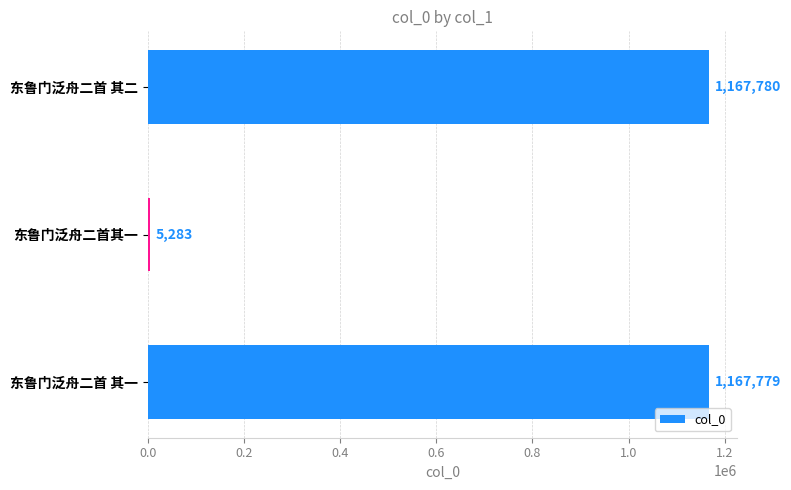

The chart shows a value of 1167780 at 东鲁门泛舟二首 其二. True or false?

True